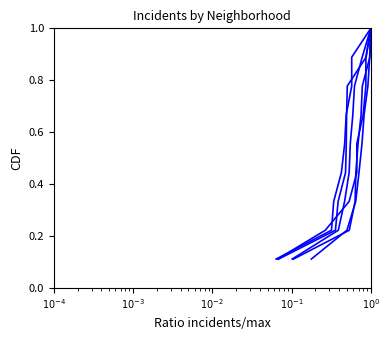

Does the chart have visible grid lines?

No